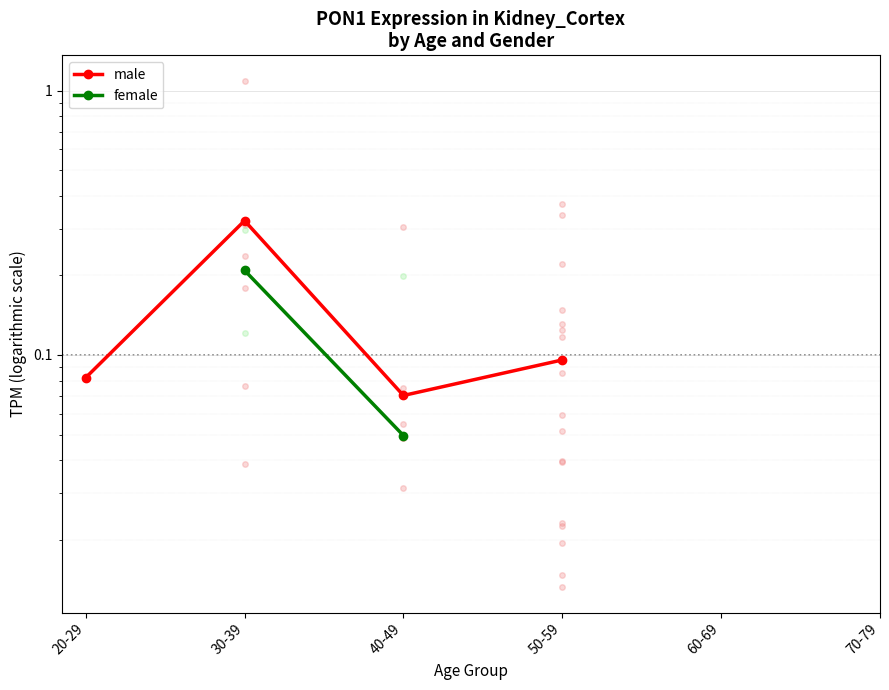

True or false: female and male intersect in this chart.

False